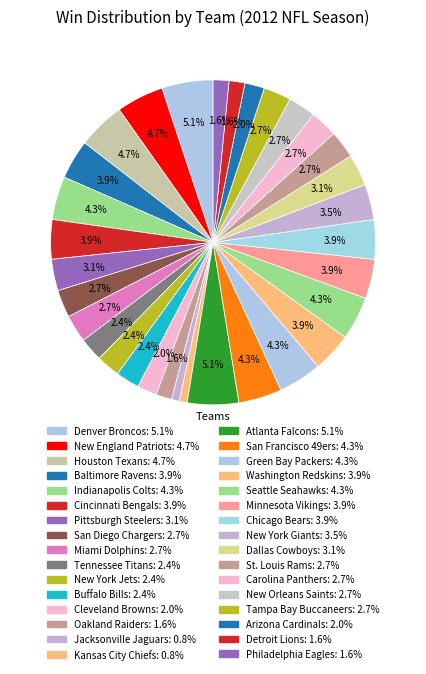

Does any single category account for the majority?

No